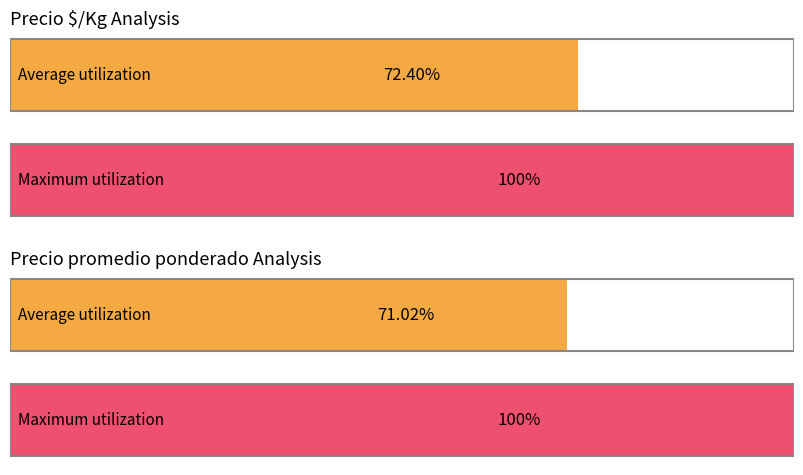

Are the bars horizontal?

Yes